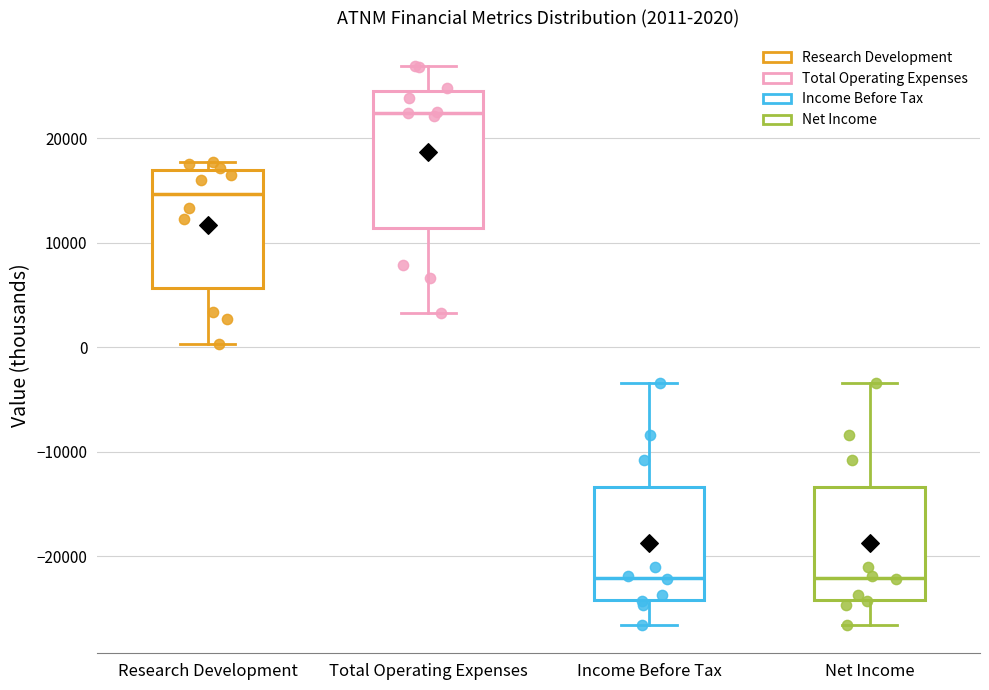

Which box is the tallest, from its lower edge to its upper edge?

Total Operating Expenses